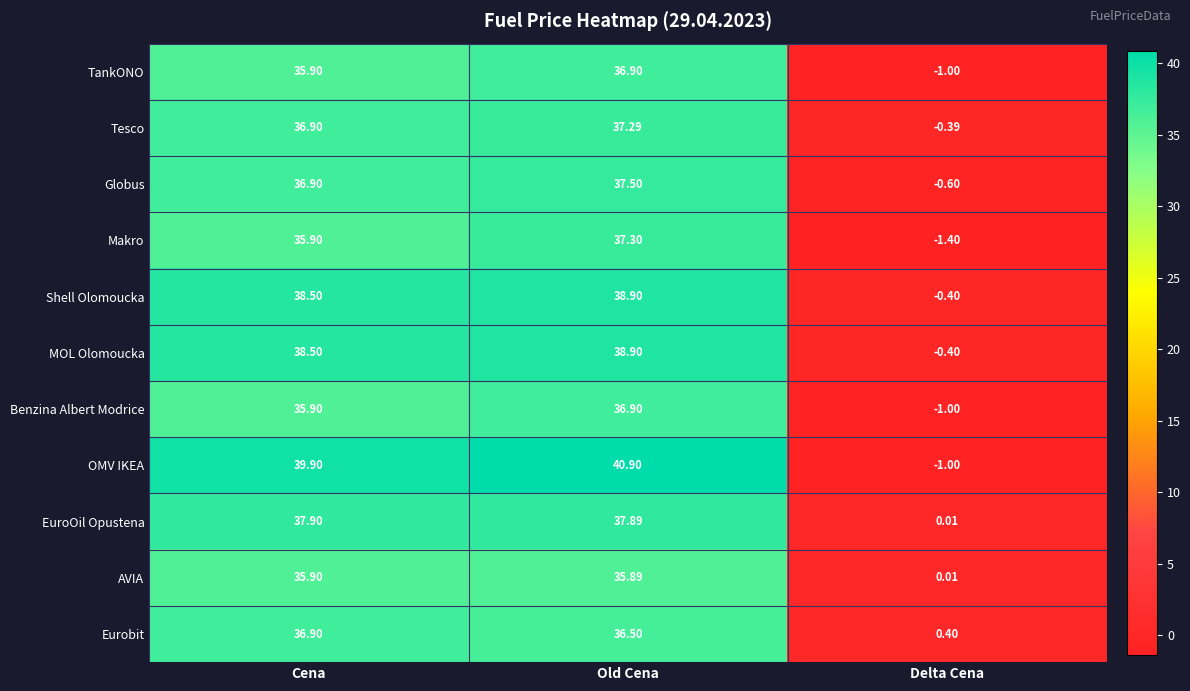

Where is Tesco nearest to the value 18?

Delta Cena